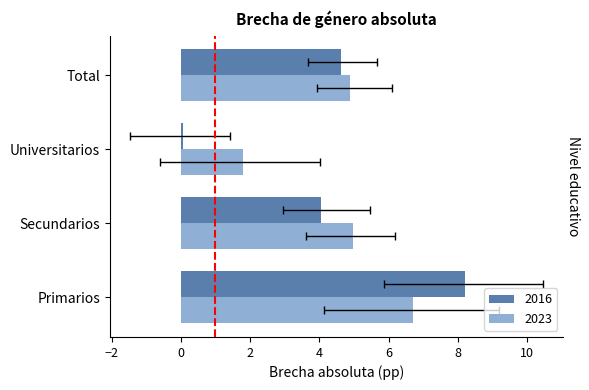

Rank the series by their maximum value, from highest to lowest.

2016, 2023